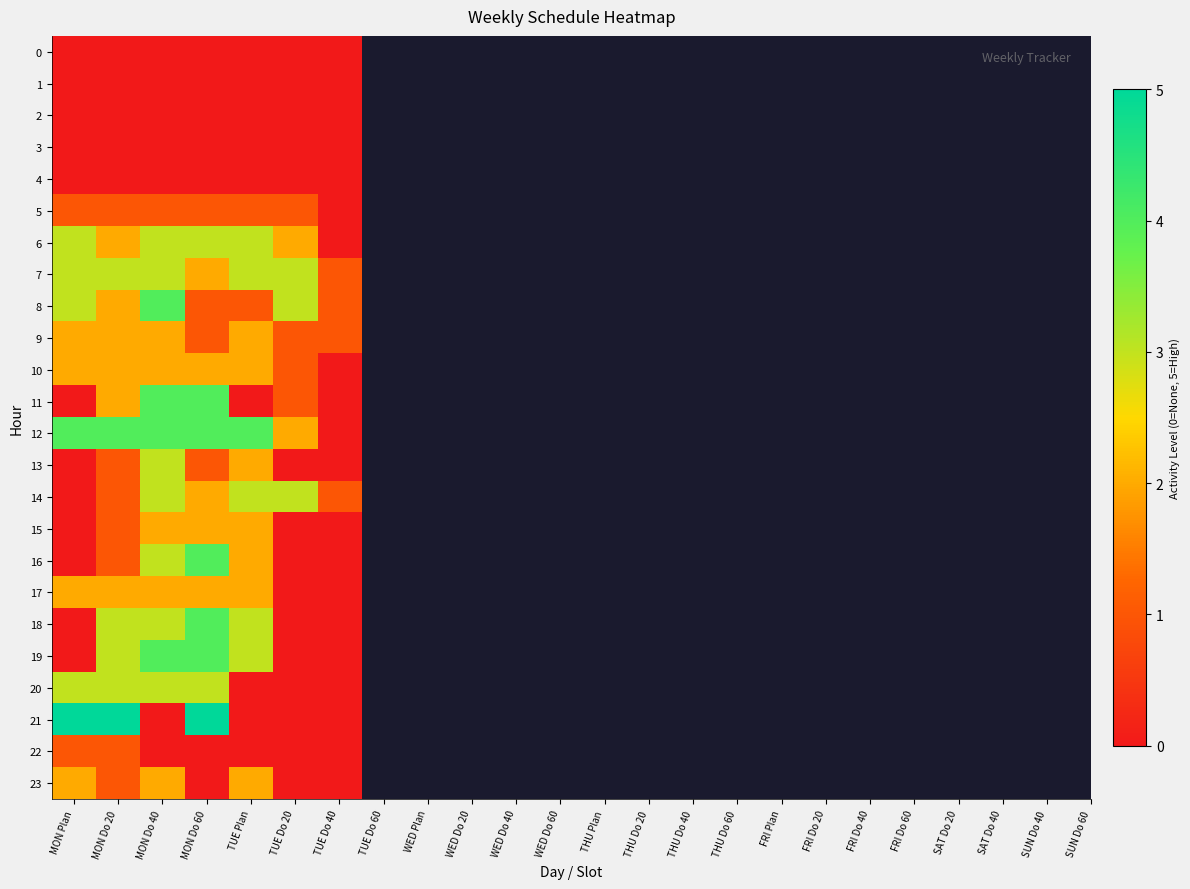

Between MON Do 40 and TUE Do 40, which is larger?

MON Do 40